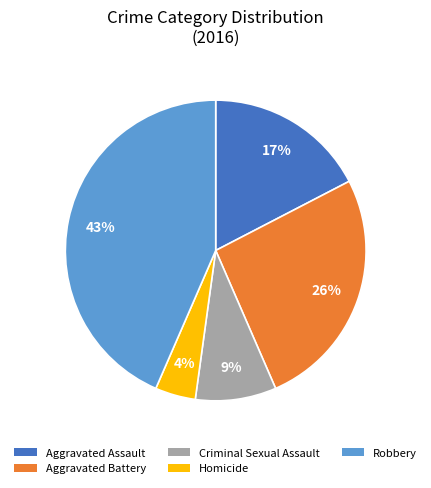

How many segments does this pie chart have?

5